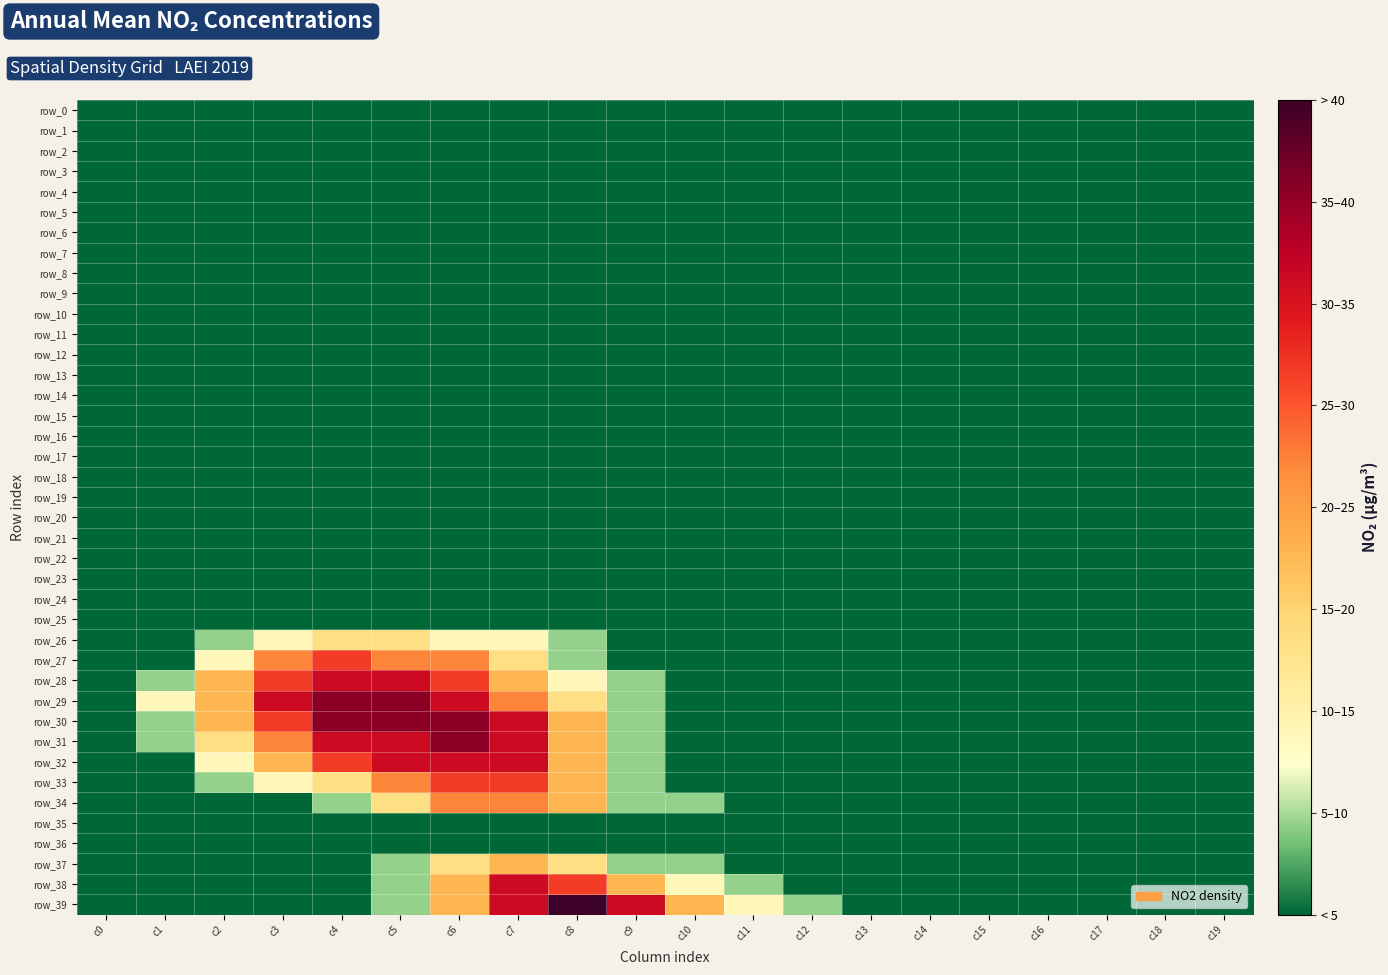

Reading right to left, extract all data points from this chart.

row_0: 0	0	0	0	0	0	0	0	0	0	0	0	0	0	0	0	0	0	0	0
row_1: 0	0	0	0	0	0	0	0	0	0	0	0	0	0	0	0	0	0	0	0
row_2: 0	0	0	0	0	0	0	0	0	0	0	0	0	0	0	0	0	0	0	0
row_3: 0	0	0	0	0	0	0	0	0	0	0	0	0	0	0	0	0	0	0	0
row_4: 0	0	0	0	0	0	0	0	0	0	0	0	0	0	0	0	0	0	0	0
row_5: 0	0	0	0	0	0	0	0	0	0	0	0	0	0	0	0	0	0	0	0
row_6: 0	0	0	0	0	0	0	0	0	0	0	0	0	0	0	0	0	0	0	0
row_7: 0	0	0	0	0	0	0	0	0	0	0	0	0	0	0	0	0	0	0	0
row_8: 0	0	0	0	0	0	0	0	0	0	0	0	0	0	0	0	0	0	0	0
row_9: 0	0	0	0	0	0	0	0	0	0	0	0	0	0	0	0	0	0	0	0
row_10: 0	0	0	0	0	0	0	0	0	0	0	0	0	0	0	0	0	0	0	0
row_11: 0	0	0	0	0	0	0	0	0	0	0	0	0	0	0	0	0	0	0	0
row_12: 0	0	0	0	0	0	0	0	0	0	0	0	0	0	0	0	0	0	0	0
row_13: 0	0	0	0	0	0	0	0	0	0	0	0	0	0	0	0	0	0	0	0
row_14: 0	0	0	0	0	0	0	0	0	0	0	0	0	0	0	0	0	0	0	0
row_15: 0	0	0	0	0	0	0	0	0	0	0	0	0	0	0	0	0	0	0	0
row_16: 0	0	0	0	0	0	0	0	0	0	0	0	0	0	0	0	0	0	0	0
row_17: 0	0	0	0	0	0	0	0	0	0	0	0	0	0	0	0	0	0	0	0
row_18: 0	0	0	0	0	0	0	0	0	0	0	0	0	0	0	0	0	0	0	0
row_19: 0	0	0	0	0	0	0	0	0	0	0	0	0	0	0	0	0	0	0	0
row_20: 0	0	0	0	0	0	0	0	0	0	0	0	0	0	0	0	0	0	0	0
row_21: 0	0	0	0	0	0	0	0	0	0	0	0	0	0	0	0	0	0	0	0
row_22: 0	0	0	0	0	0	0	0	0	0	0	0	0	0	0	0	0	0	0	0
row_23: 0	0	0	0	0	0	0	0	0	0	0	0	0	0	0	0	0	0	0	0
row_24: 0	0	0	0	0	0	0	0	0	0	0	0	0	0	0	0	0	0	0	0
row_25: 0	0	0	0	0	0	0	0	0	0	0	0	0	0	0	0	0	0	0	0
row_26: 0	0	0	0	0	0	0	0	0	0	0	1	2	2	3	3	2	1	0	0
row_27: 0	0	0	0	0	0	0	0	0	0	0	1	3	5	5	6	5	2	0	0
row_28: 0	0	0	0	0	0	0	0	0	0	1	2	4	6	7	7	6	4	1	0
row_29: 0	0	0	0	0	0	0	0	0	0	1	3	5	7	8	8	7	4	2	0
row_30: 0	0	0	0	0	0	0	0	0	0	1	4	7	8	8	8	6	4	1	0
row_31: 0	0	0	0	0	0	0	0	0	0	1	4	7	8	7	7	5	3	1	0
row_32: 0	0	0	0	0	0	0	0	0	0	1	4	7	7	7	6	4	2	0	0
row_33: 0	0	0	0	0	0	0	0	0	0	1	4	6	6	5	3	2	1	0	0
row_34: 0	0	0	0	0	0	0	0	0	1	1	4	5	5	3	1	0	0	0	0
row_35: 0	0	0	0	0	0	0	0	0	0	0	0	0	0	0	0	0	0	0	0
row_36: 0	0	0	0	0	0	0	0	0	0	0	0	0	0	0	0	0	0	0	0
row_37: 0	0	0	0	0	0	0	0	0	1	1	3	4	3	1	0	0	0	0	0
row_38: 0	0	0	0	0	0	0	0	1	2	4	6	7	4	1	0	0	0	0	0
row_39: 0	0	0	0	0	0	0	1	2	4	7	9	7	4	1	0	0	0	0	0